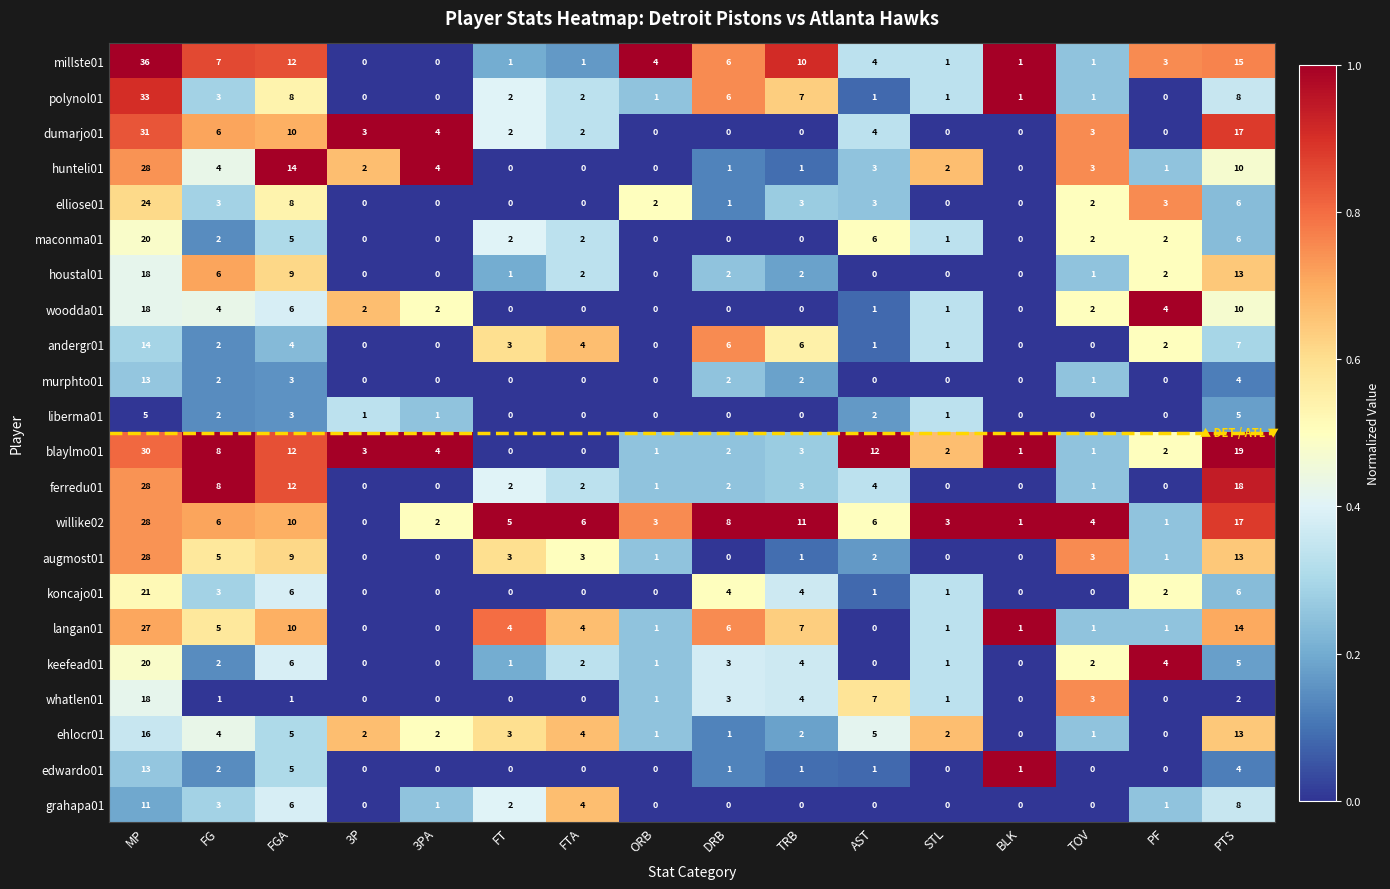

Is it true that liberma01 equals -2 at TOV?

False